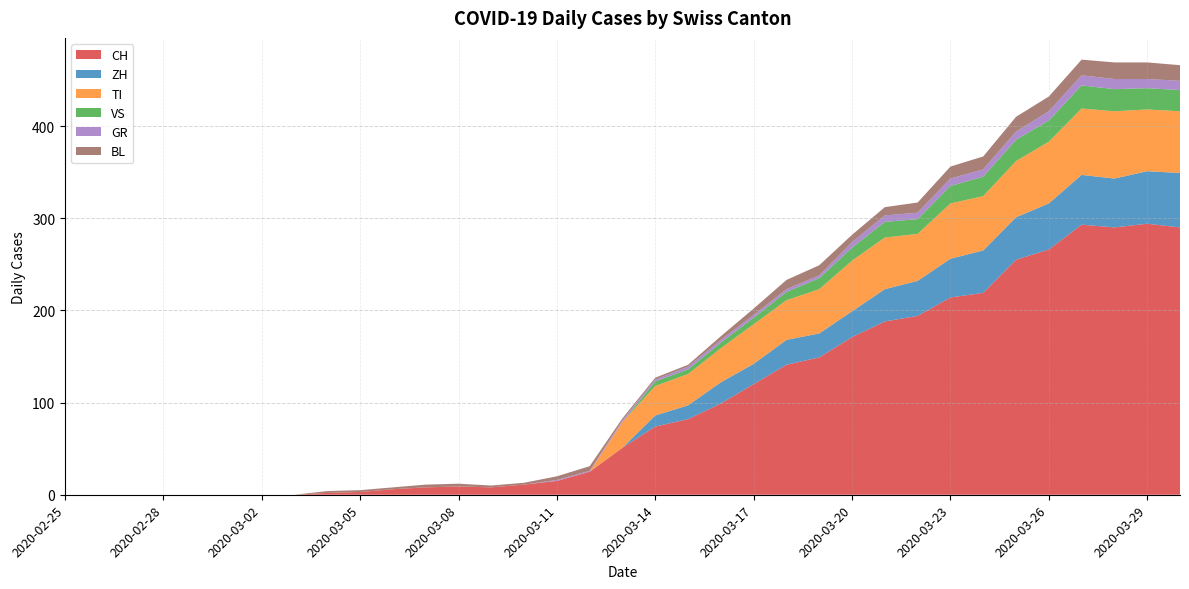

Reading left to right, list all the values displayed in this chart.

CH: 2020-02-25=0	2020-02-26=0	2020-02-27=0	2020-02-28=0	2020-02-29=0	2020-03-01=0	2020-03-02=0	2020-03-03=0	2020-03-04=2	2020-03-05=3	2020-03-06=6	2020-03-07=8	2020-03-08=9	2020-03-09=8	2020-03-10=11	2020-03-11=15	2020-03-12=25	2020-03-13=51	2020-03-14=74	2020-03-15=82	2020-03-16=99	2020-03-17=120	2020-03-18=141	2020-03-19=149	2020-03-20=171	2020-03-21=188	2020-03-22=194	2020-03-23=214	2020-03-24=219	2020-03-25=255	2020-03-26=266	2020-03-27=293	2020-03-28=290	2020-03-29=294	2020-03-30=290
ZH: 2020-02-25=0	2020-02-26=0	2020-02-27=0	2020-02-28=0	2020-02-29=0	2020-03-01=0	2020-03-02=0	2020-03-03=0	2020-03-04=0	2020-03-05=0	2020-03-06=0	2020-03-07=0	2020-03-08=0	2020-03-09=0	2020-03-10=0	2020-03-11=0	2020-03-12=0	2020-03-13=0	2020-03-14=12	2020-03-15=15	2020-03-16=23	2020-03-17=22	2020-03-18=27	2020-03-19=26	2020-03-20=28	2020-03-21=35	2020-03-22=38	2020-03-23=42	2020-03-24=46	2020-03-25=46	2020-03-26=50	2020-03-27=54	2020-03-28=53	2020-03-29=57	2020-03-30=59
TI: 2020-02-25=0	2020-02-26=0	2020-02-27=0	2020-02-28=0	2020-02-29=0	2020-03-01=0	2020-03-02=0	2020-03-03=0	2020-03-04=0	2020-03-05=0	2020-03-06=0	2020-03-07=0	2020-03-08=0	2020-03-09=0	2020-03-10=0	2020-03-11=0	2020-03-12=0	2020-03-13=28	2020-03-14=32	2020-03-15=34	2020-03-16=37	2020-03-17=43	2020-03-18=43	2020-03-19=48	2020-03-20=55	2020-03-21=56	2020-03-22=51	2020-03-23=60	2020-03-24=59	2020-03-25=61	2020-03-26=67	2020-03-27=72	2020-03-28=73	2020-03-29=67	2020-03-30=67
VS: 2020-02-25=0	2020-02-26=0	2020-02-27=0	2020-02-28=0	2020-02-29=0	2020-03-01=0	2020-03-02=0	2020-03-03=0	2020-03-04=0	2020-03-05=0	2020-03-06=0	2020-03-07=0	2020-03-08=0	2020-03-09=0	2020-03-10=0	2020-03-11=0	2020-03-12=0	2020-03-13=0	2020-03-14=5	2020-03-15=5	2020-03-16=6	2020-03-17=7	2020-03-18=9	2020-03-19=12	2020-03-20=14	2020-03-21=17	2020-03-22=16	2020-03-23=19	2020-03-24=21	2020-03-25=23	2020-03-26=23	2020-03-27=25	2020-03-28=24	2020-03-29=23	2020-03-30=23
GR: 2020-02-25=0	2020-02-26=0	2020-02-27=0	2020-02-28=0	2020-02-29=0	2020-03-01=0	2020-03-02=0	2020-03-03=0	2020-03-04=0	2020-03-05=0	2020-03-06=0	2020-03-07=0	2020-03-08=0	2020-03-09=0	2020-03-10=0	2020-03-11=1	2020-03-12=1	2020-03-13=2	2020-03-14=2	2020-03-15=3	2020-03-16=3	2020-03-17=3	2020-03-18=3	2020-03-19=3	2020-03-20=6	2020-03-21=7	2020-03-22=7	2020-03-23=8	2020-03-24=8	2020-03-25=9	2020-03-26=10	2020-03-27=11	2020-03-28=11	2020-03-29=10	2020-03-30=10
BL: 2020-02-25=0	2020-02-26=0	2020-02-27=0	2020-02-28=0	2020-02-29=0	2020-03-01=0	2020-03-02=0	2020-03-03=0	2020-03-04=2	2020-03-05=2	2020-03-06=2	2020-03-07=3	2020-03-08=3	2020-03-09=2	2020-03-10=2	2020-03-11=4	2020-03-12=5	2020-03-13=2	2020-03-14=2	2020-03-15=2	2020-03-16=4	2020-03-17=7	2020-03-18=10	2020-03-19=11	2020-03-20=8	2020-03-21=9	2020-03-22=11	2020-03-23=13	2020-03-24=14	2020-03-25=16	2020-03-26=16	2020-03-27=17	2020-03-28=18	2020-03-29=18	2020-03-30=17